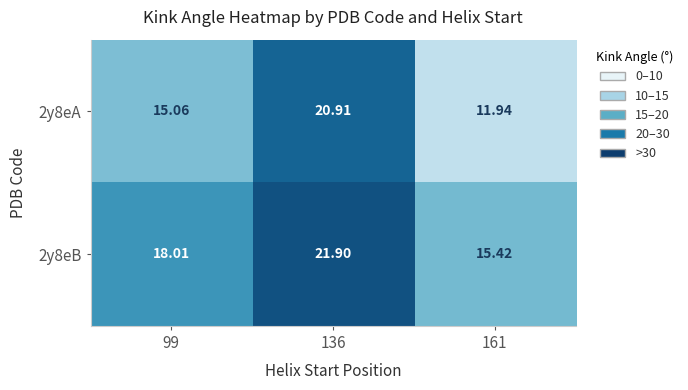

How many values in the 2y8eB series exceed 18?

2